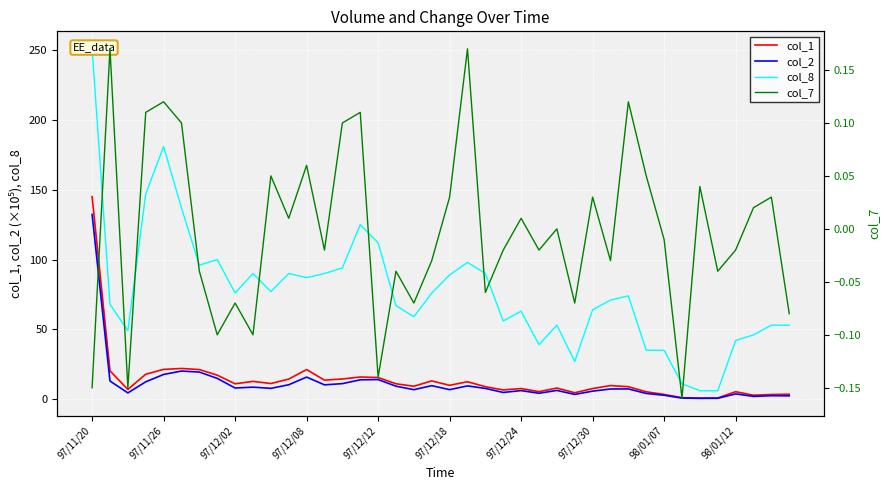

Where does the col_2 series first go above 7?

97/11/20